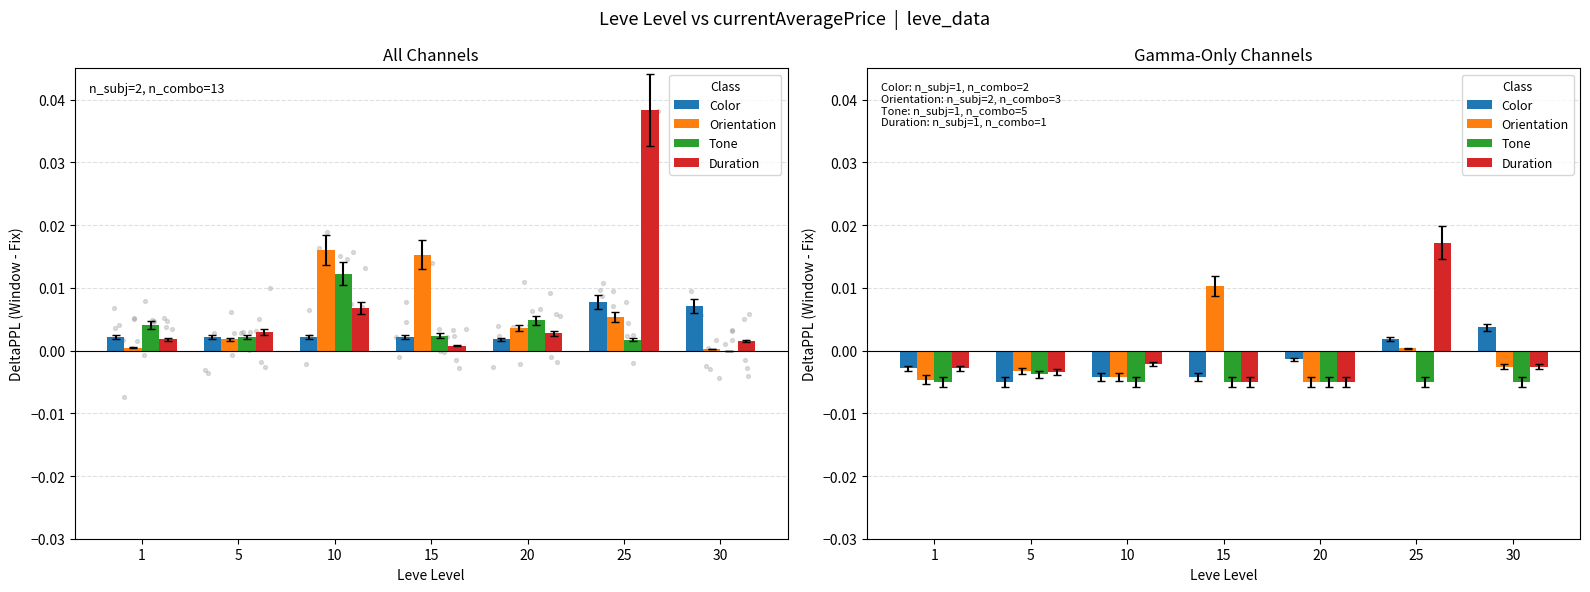

Which series has the largest Y range (max minus min)?

Duration